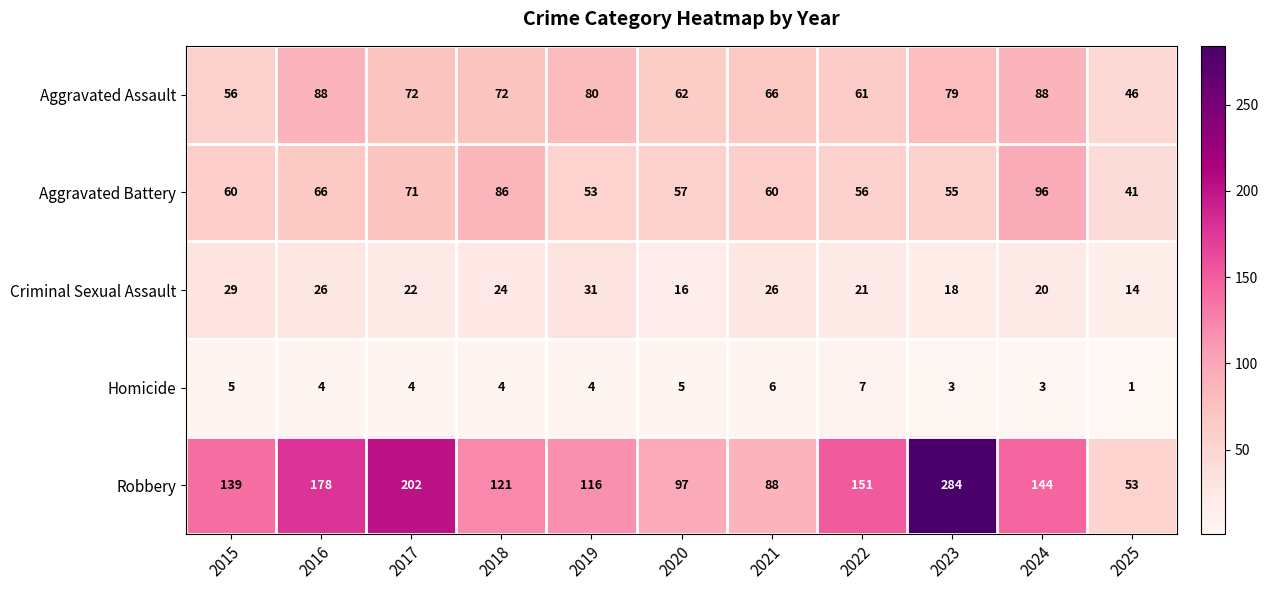

Read the Criminal Sexual Assault value at 2015.

29